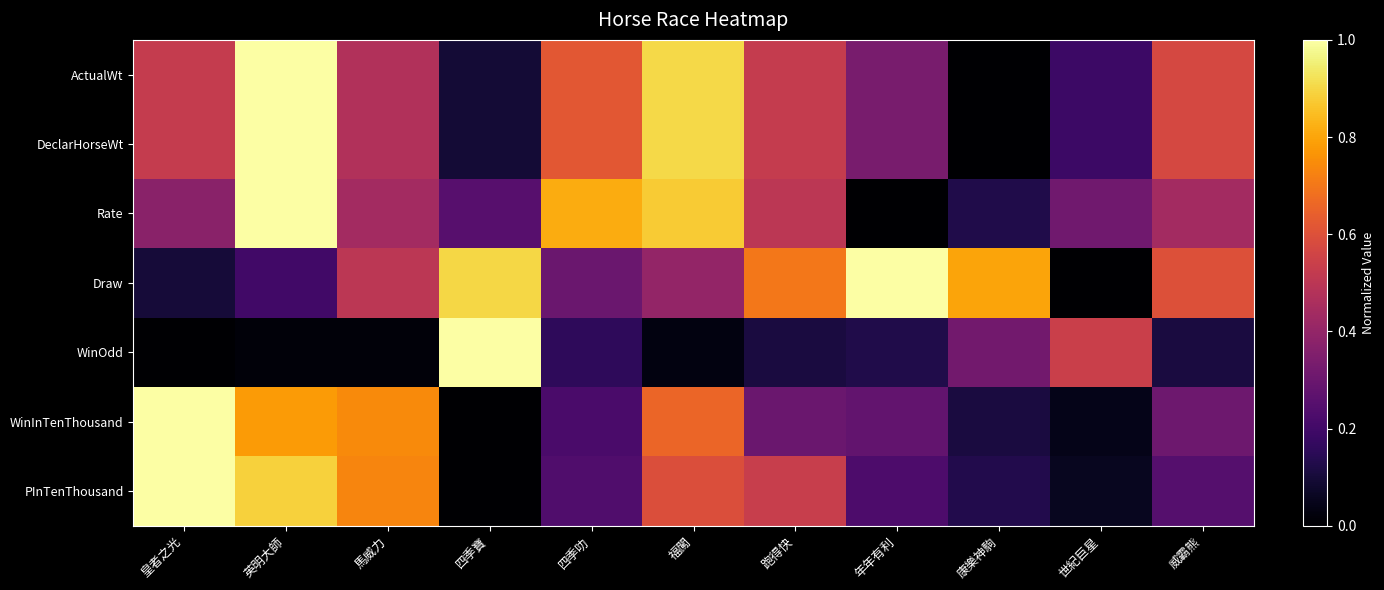

How many data points does each series have?

11